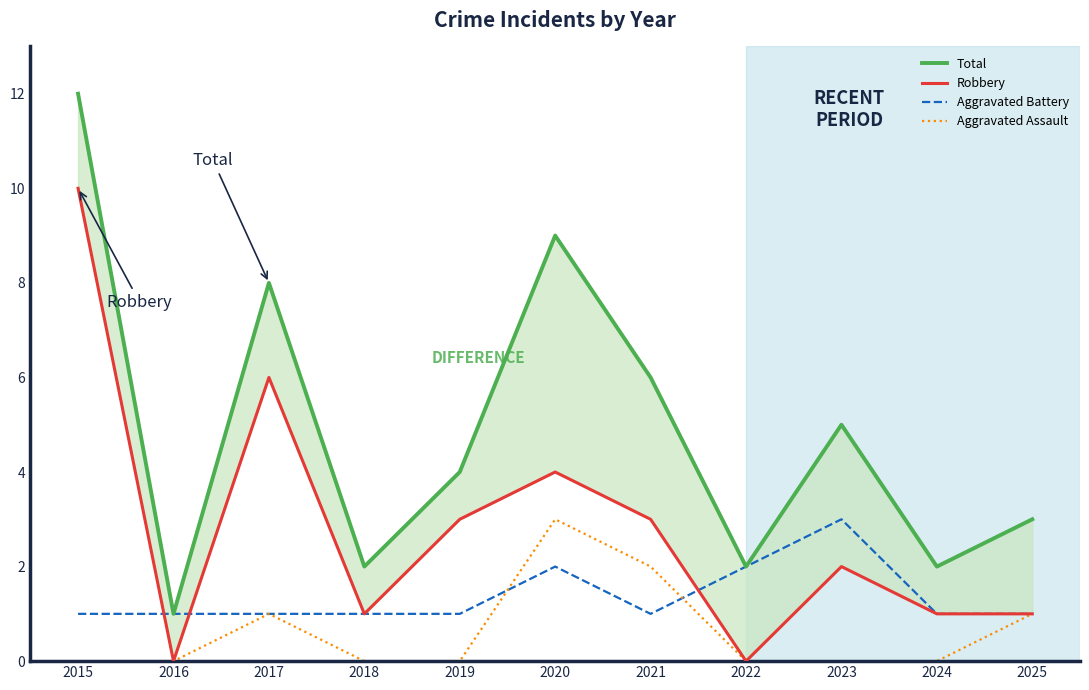

How many lines are shown in the chart?

4